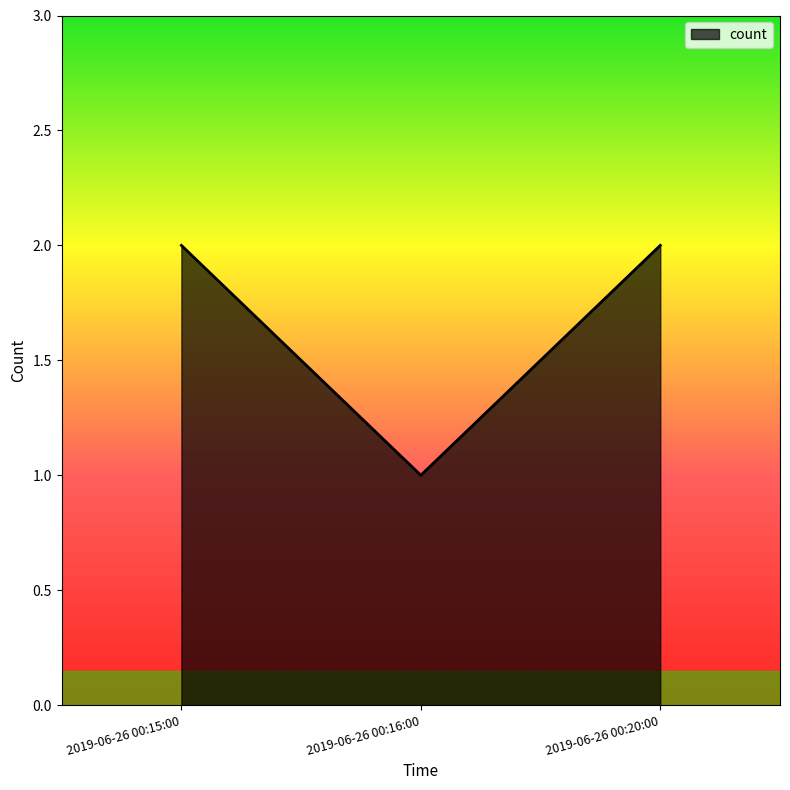

What is the sum of the values at 2019-06-26 00:20:00 and 2019-06-26 00:15:00?

4